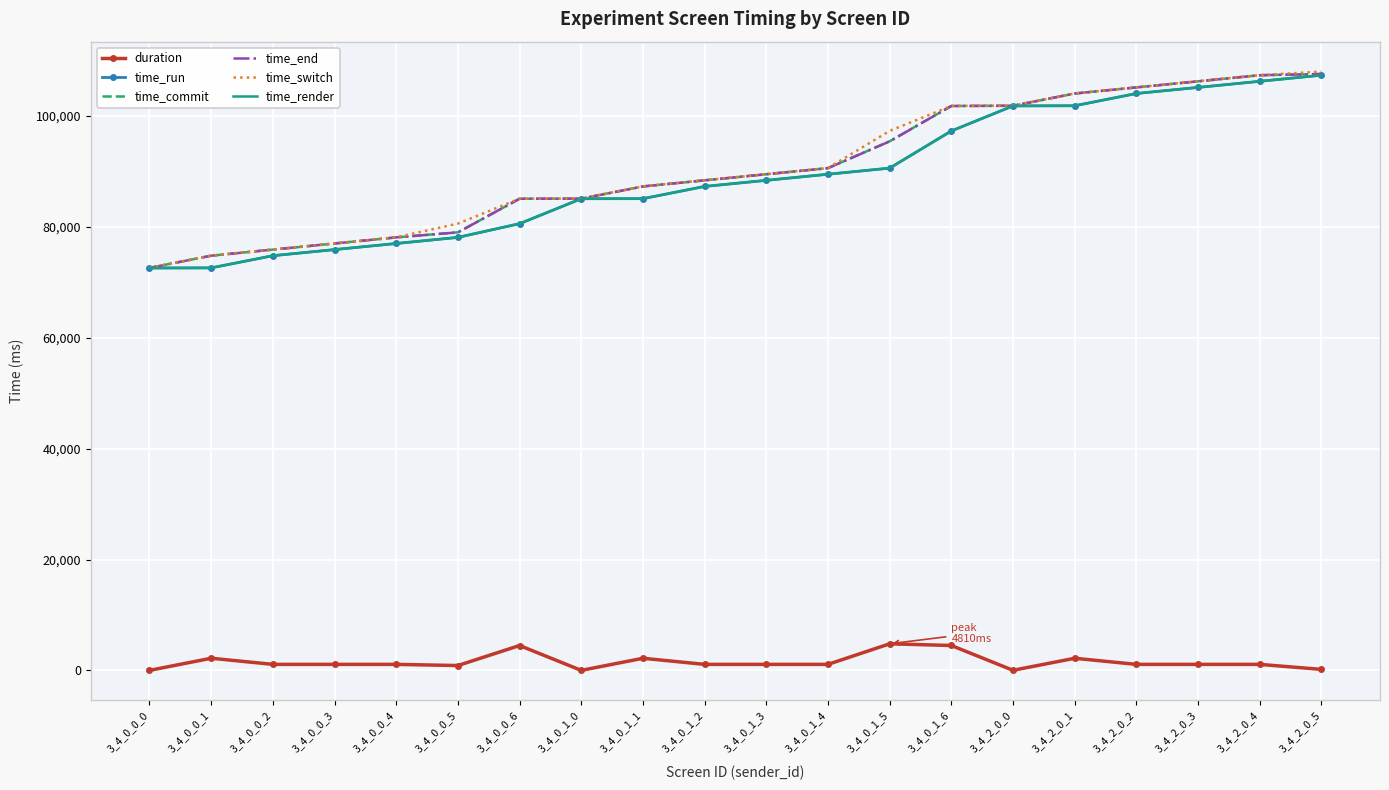

Count the number of data series in this chart.

6